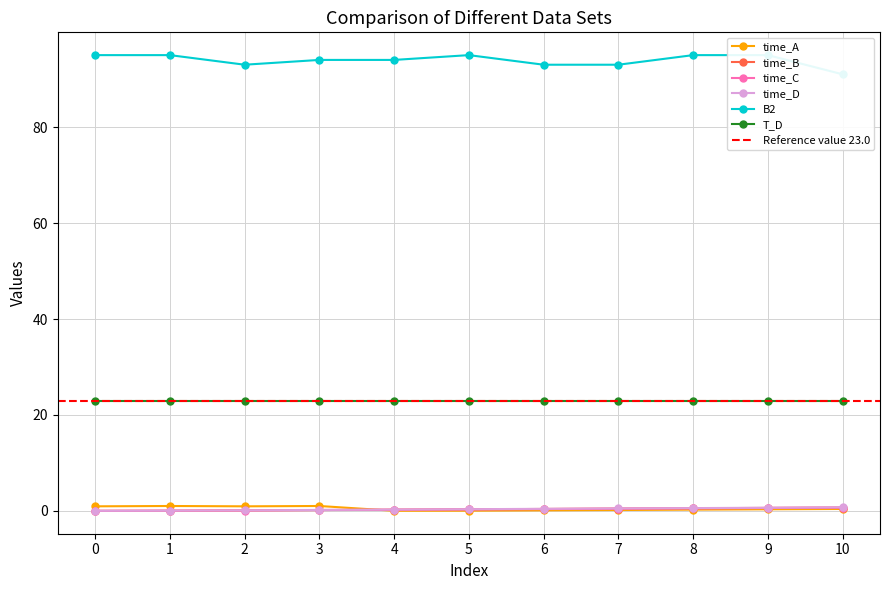

Which series has the largest total across all categories?

B2